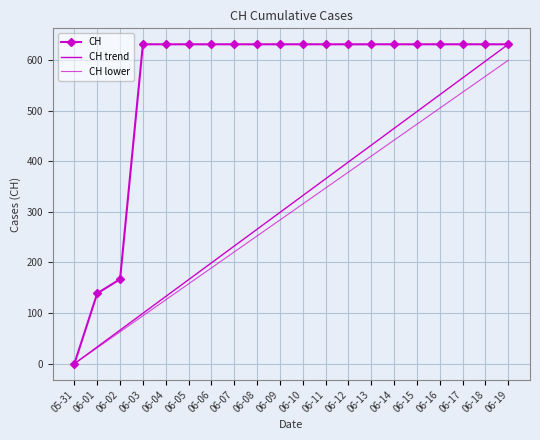

What is the difference between the maximum and minimum values in the CH lower series?

599.4